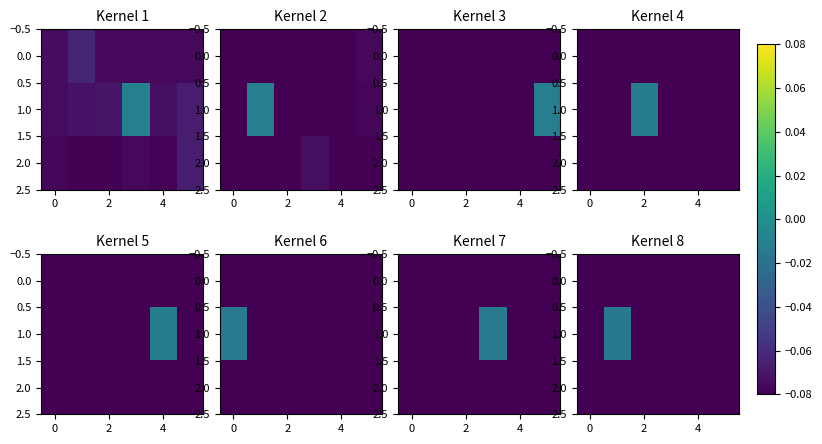

What is the total value across all series at 5?

-0.4